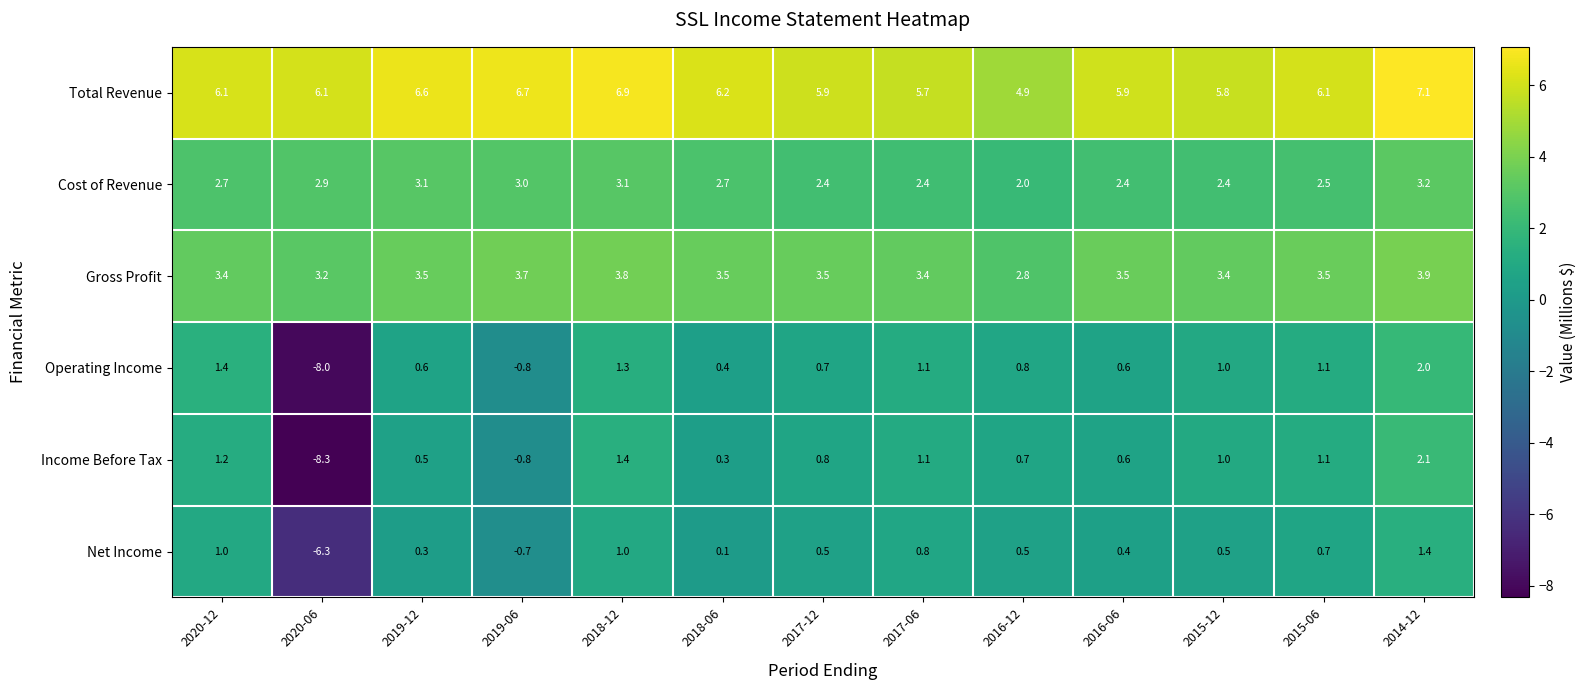

Is it true that Gross Profit equals 1.5 at 2016-06?

False